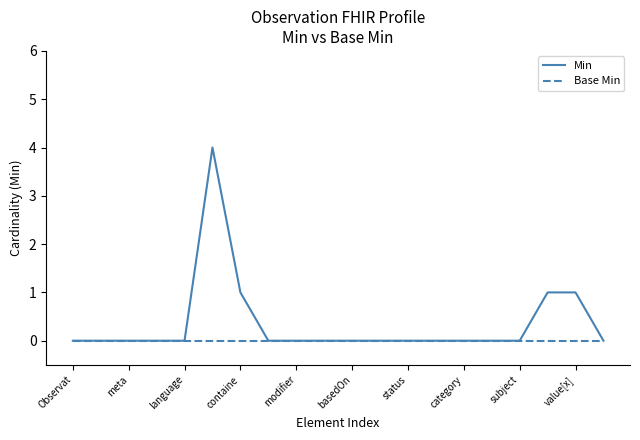

List the series in order of their peak value, lowest first.

Base Min, Min